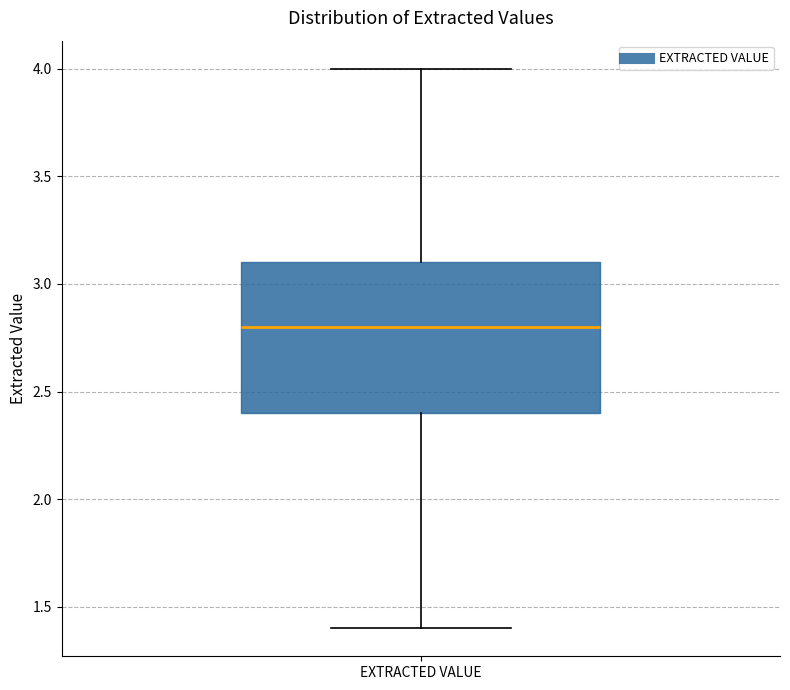

Transcribe this box plot: give where the median line is, the range the box spans, and where the two whiskers end, as read against the y-axis. The values are not printed on the chart, so give them approximately, as read against the axis.

median 2.8, box 2.4 to 3.1, whiskers 1.4 to 4.0